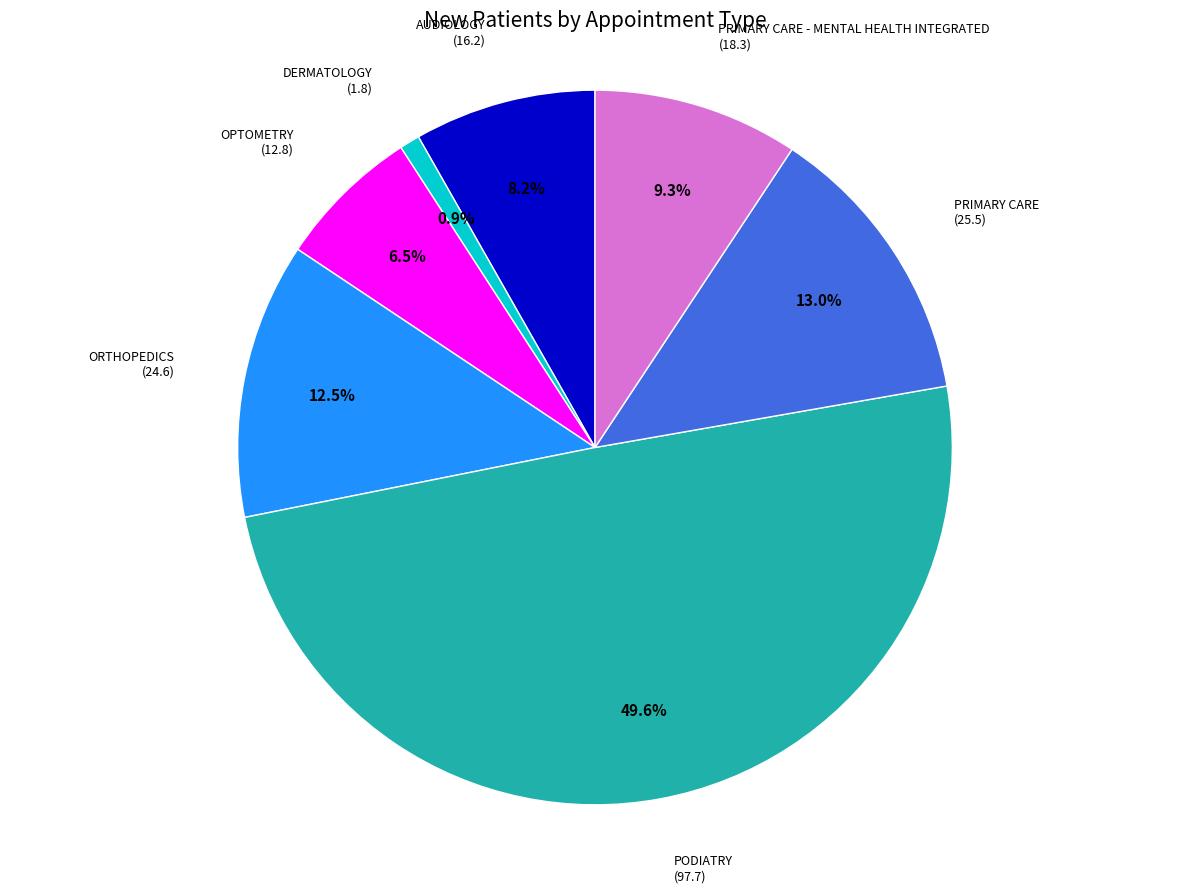

Does AUDIOLOGY (16.2) represent more than half of the total?

No